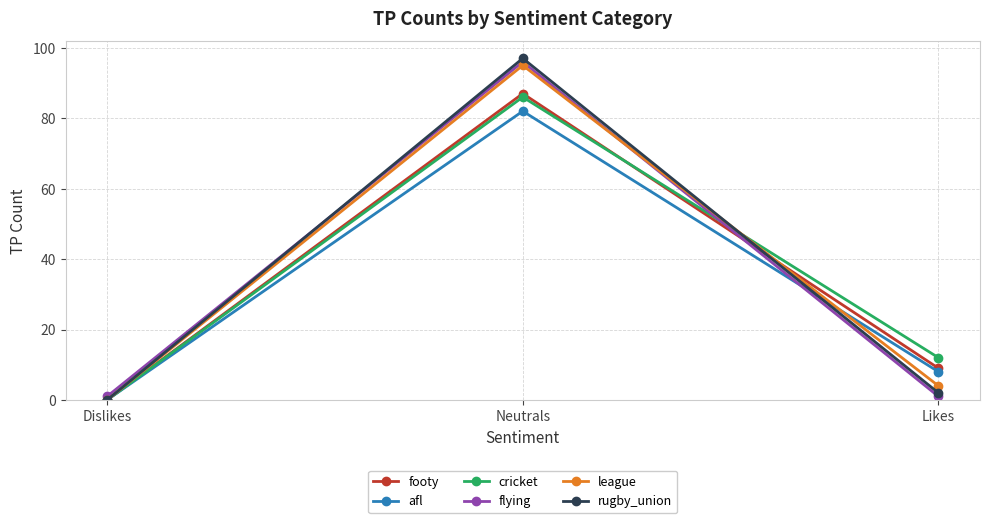

What position from the right is Dislikes?

3